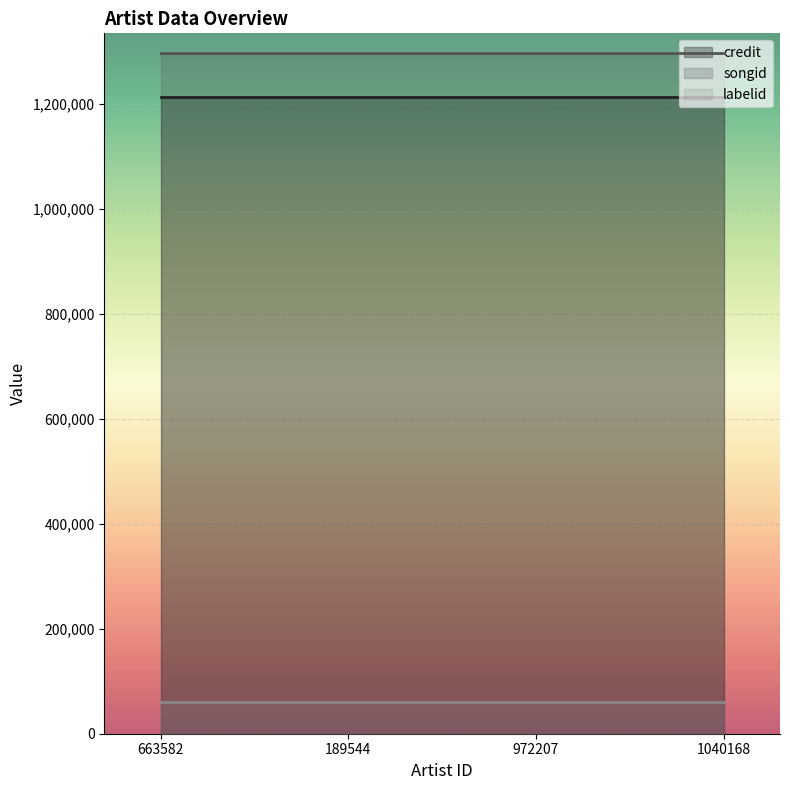

Between 663582 and 972207, which is larger?

663582